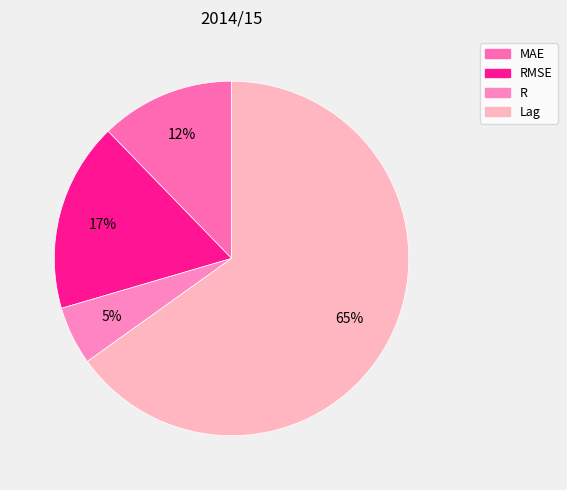

Count the number of slices in the pie.

4